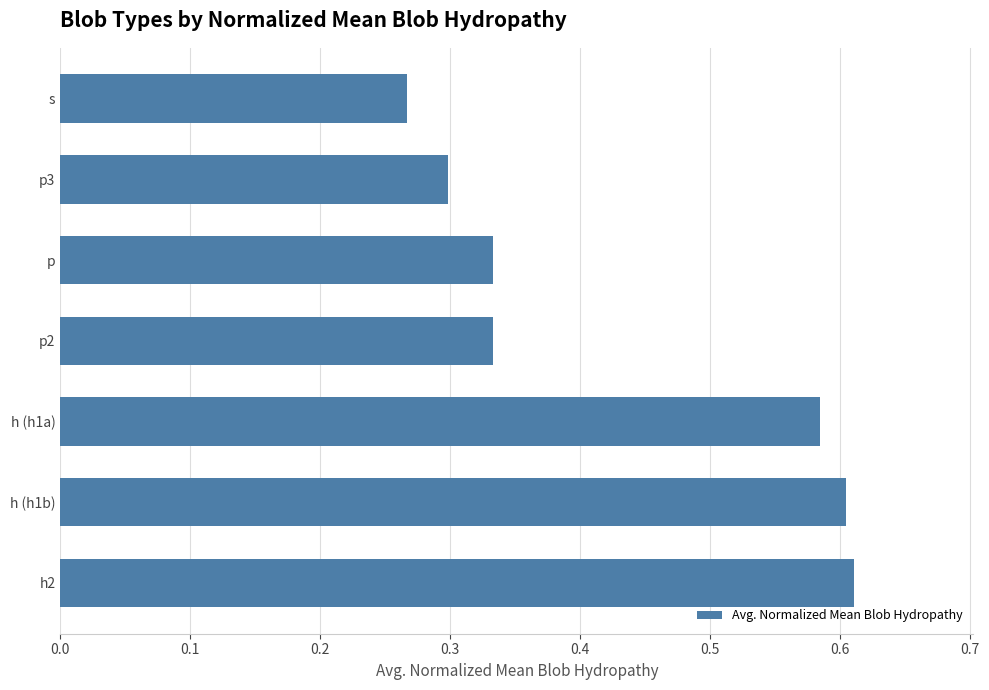

Are the bars horizontal?

Yes